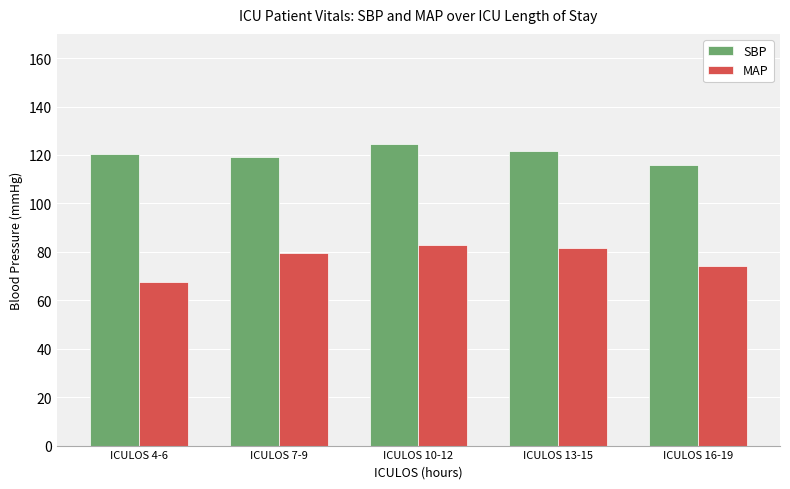

The value of MAP at ICULOS 16-19 is 74.0. True or false?

True